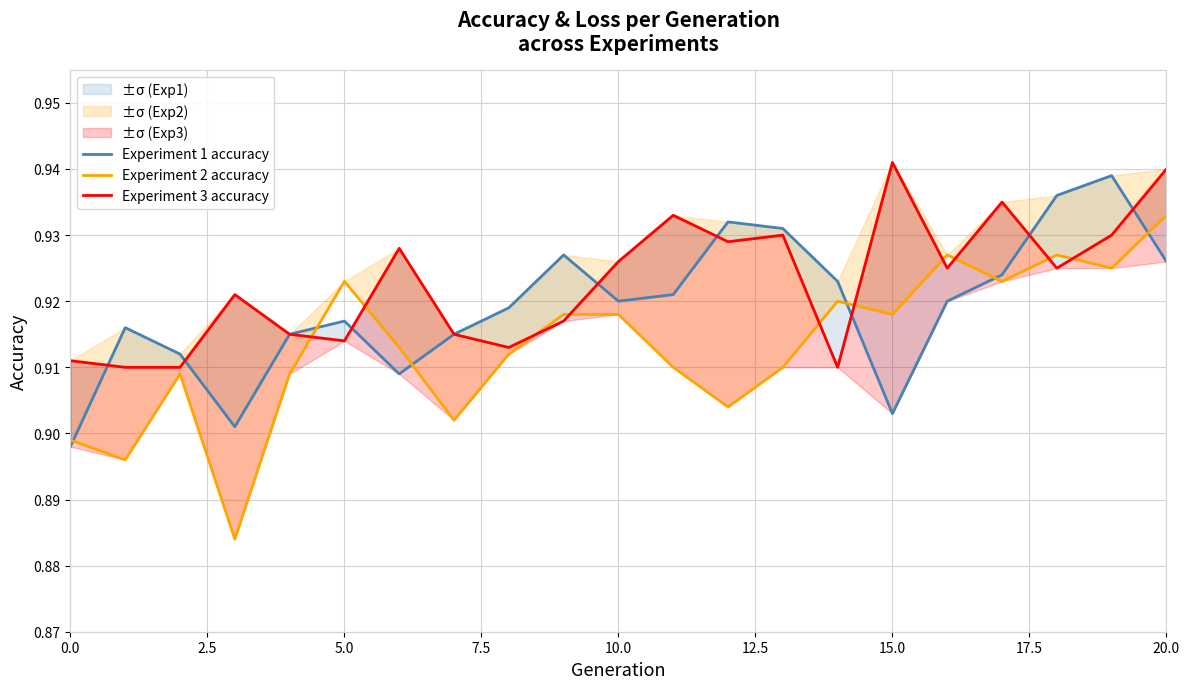

What is the label of the 9th point from the right?

12